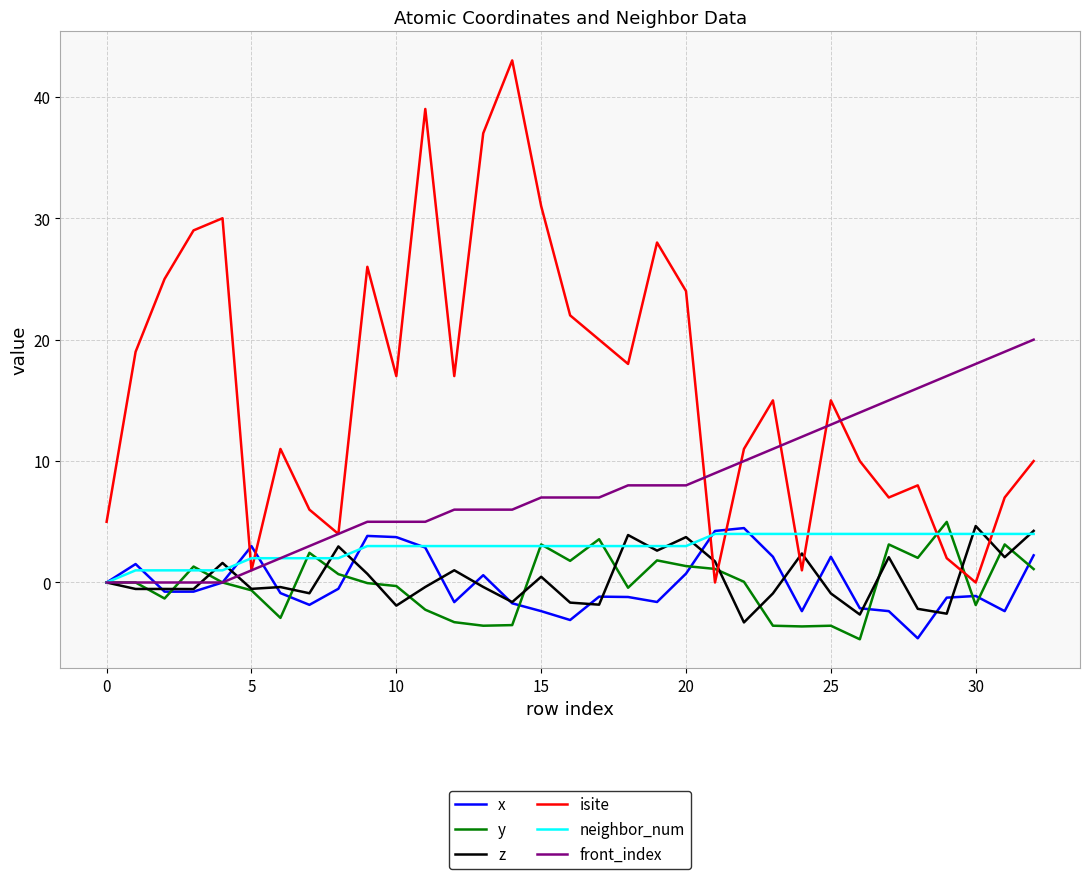

Which series has the widest spread of values?

isite